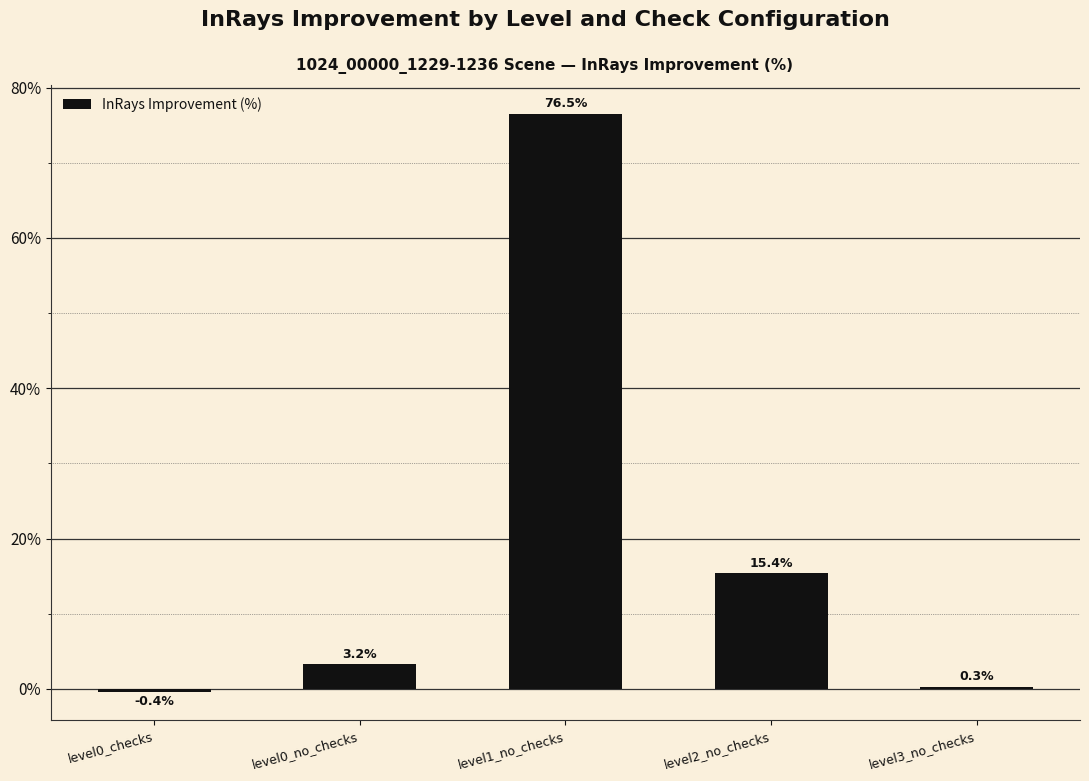

What is the difference between the maximum and second lowest values?

76.2